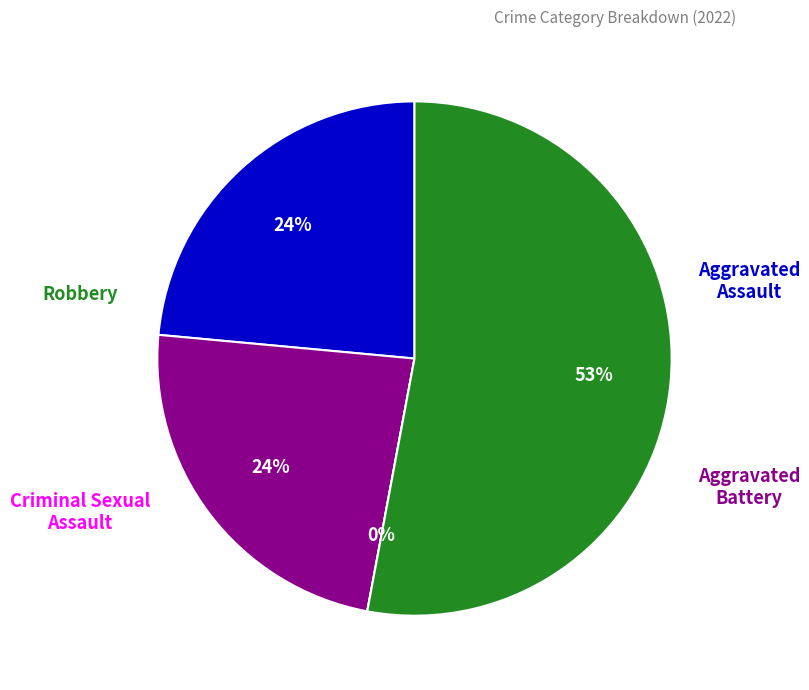

Which category accounts for the majority?

Robbery